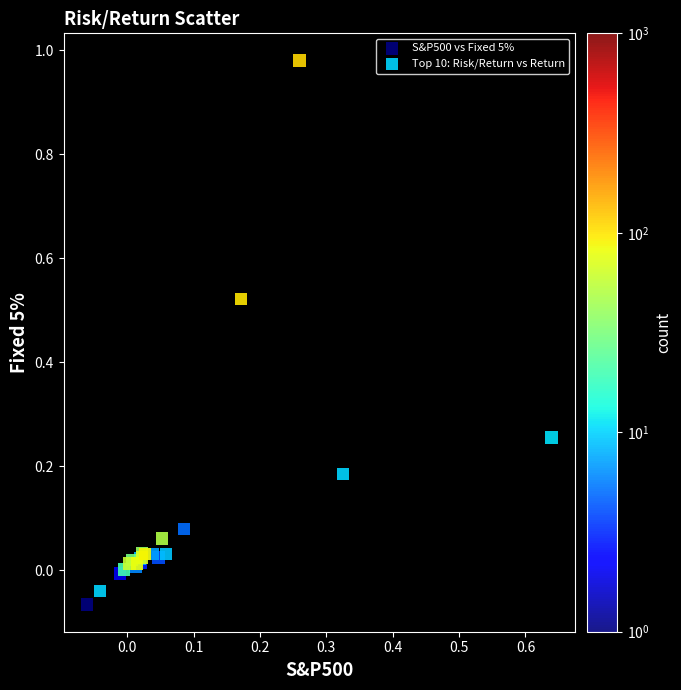

Which series has the largest Y range (max minus min)?

Top 10: Risk/Return vs Return